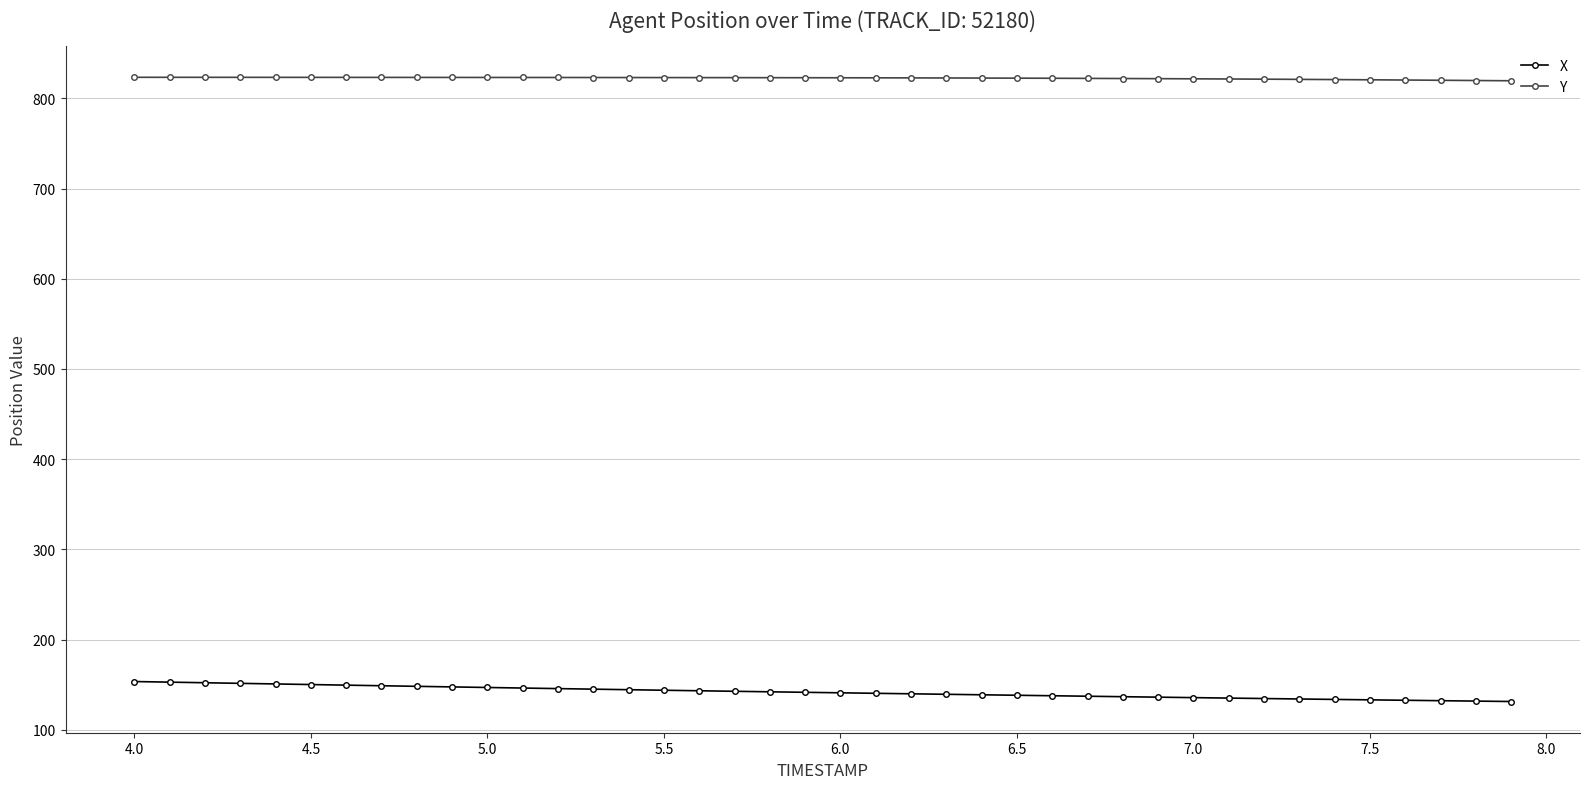

What is the difference between the maximum and second lowest values in the Y series?

3.6